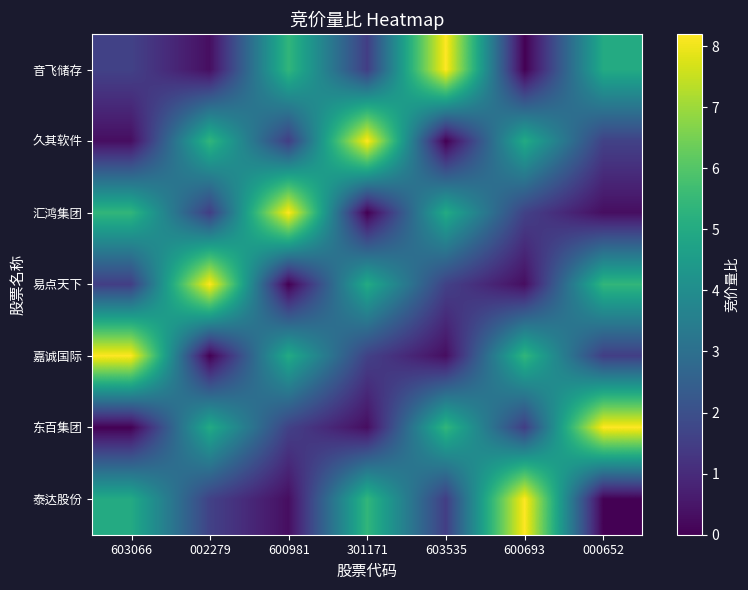

How many distinct data groups are displayed?

7